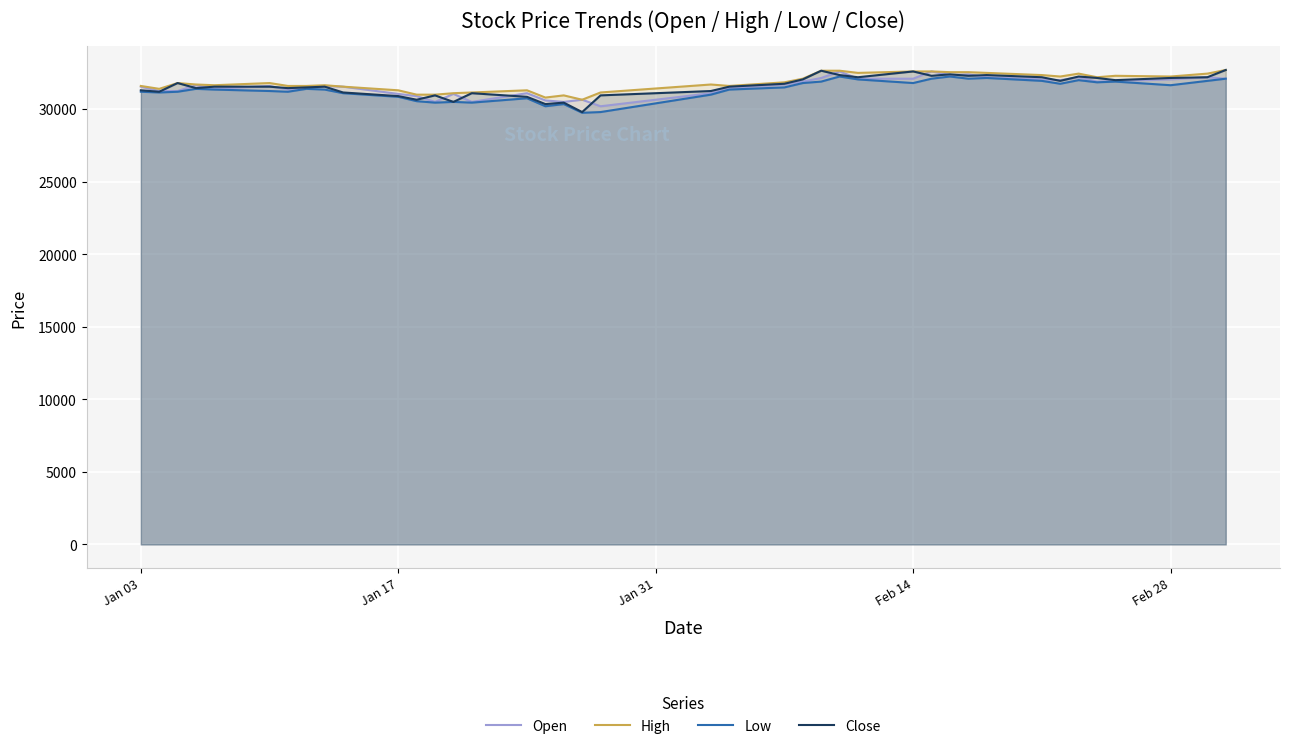

The Open series shows 31050 at Jan 17. True or false?

True